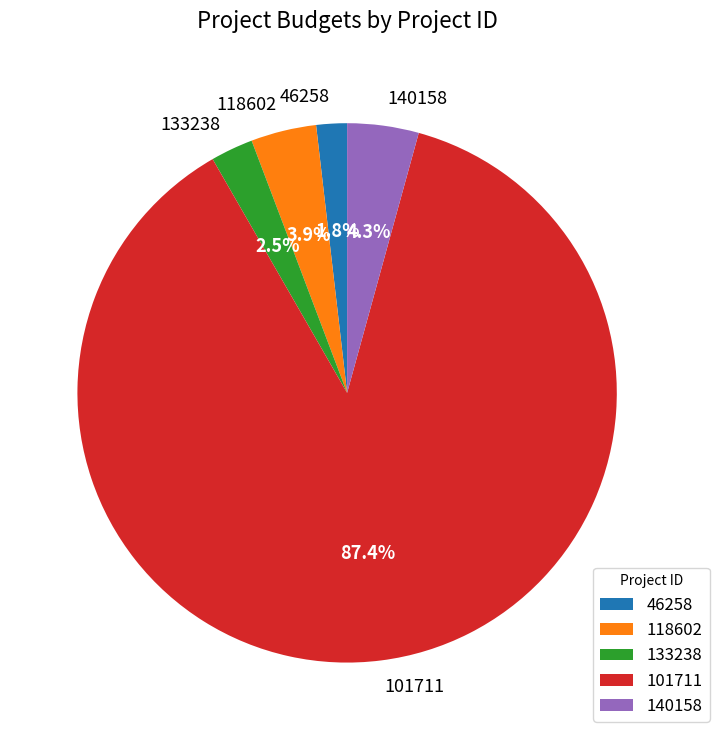

Between 101711 and 140158, which is larger?

101711